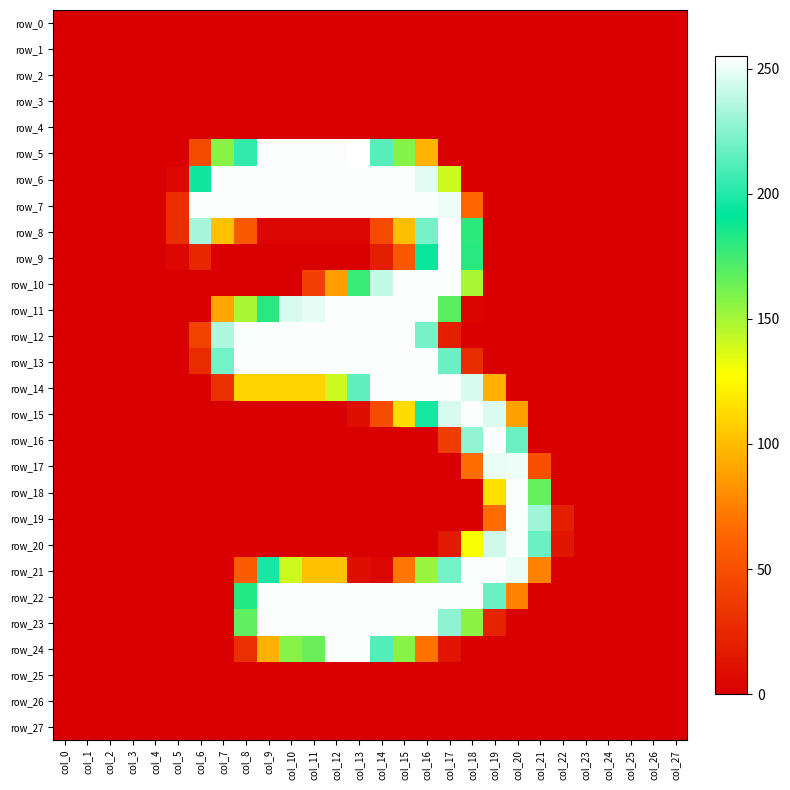

Reading left to right, what are all the values shown in this chart?

row_0: col_0=0	col_1=0	col_2=0	col_3=0	col_4=0	col_5=0	col_6=0	col_7=0	col_8=0	col_9=0	col_10=0	col_11=0	col_12=0	col_13=0	col_14=0	col_15=0	col_16=0	col_17=0	col_18=0	col_19=0	col_20=0	col_21=0	col_22=0	col_23=0	col_24=0	col_25=0	col_26=0	col_27=0
row_1: col_0=0	col_1=0	col_2=0	col_3=0	col_4=0	col_5=0	col_6=0	col_7=0	col_8=0	col_9=0	col_10=0	col_11=0	col_12=0	col_13=0	col_14=0	col_15=0	col_16=0	col_17=0	col_18=0	col_19=0	col_20=0	col_21=0	col_22=0	col_23=0	col_24=0	col_25=0	col_26=0	col_27=0
row_2: col_0=0	col_1=0	col_2=0	col_3=0	col_4=0	col_5=0	col_6=0	col_7=0	col_8=0	col_9=0	col_10=0	col_11=0	col_12=0	col_13=0	col_14=0	col_15=0	col_16=0	col_17=0	col_18=0	col_19=0	col_20=0	col_21=0	col_22=0	col_23=0	col_24=0	col_25=0	col_26=0	col_27=0
row_3: col_0=0	col_1=0	col_2=0	col_3=0	col_4=0	col_5=0	col_6=0	col_7=0	col_8=0	col_9=0	col_10=0	col_11=0	col_12=0	col_13=0	col_14=0	col_15=0	col_16=0	col_17=0	col_18=0	col_19=0	col_20=0	col_21=0	col_22=0	col_23=0	col_24=0	col_25=0	col_26=0	col_27=0
row_4: col_0=0	col_1=0	col_2=0	col_3=0	col_4=0	col_5=0	col_6=0	col_7=0	col_8=0	col_9=0	col_10=0	col_11=0	col_12=0	col_13=0	col_14=0	col_15=0	col_16=0	col_17=0	col_18=0	col_19=0	col_20=0	col_21=0	col_22=0	col_23=0	col_24=0	col_25=0	col_26=0	col_27=0
row_5: col_0=0	col_1=0	col_2=0	col_3=0	col_4=0	col_5=0	col_6=47	col_7=157	col_8=204	col_9=254	col_10=254	col_11=254	col_12=254	col_13=255	col_14=213	col_15=158	col_16=96	col_17=0	col_18=0	col_19=0	col_20=0	col_21=0	col_22=0	col_23=0	col_24=0	col_25=0	col_26=0	col_27=0
row_6: col_0=0	col_1=0	col_2=0	col_3=0	col_4=0	col_5=4	col_6=195	col_7=254	col_8=254	col_9=254	col_10=254	col_11=254	col_12=254	col_13=254	col_14=254	col_15=254	col_16=248	col_17=140	col_18=0	col_19=0	col_20=0	col_21=0	col_22=0	col_23=0	col_24=0	col_25=0	col_26=0	col_27=0
row_7: col_0=0	col_1=0	col_2=0	col_3=0	col_4=0	col_5=29	col_6=254	col_7=254	col_8=254	col_9=254	col_10=254	col_11=254	col_12=254	col_13=254	col_14=254	col_15=254	col_16=254	col_17=251	col_18=64	col_19=0	col_20=0	col_21=0	col_22=0	col_23=0	col_24=0	col_25=0	col_26=0	col_27=0
row_8: col_0=0	col_1=0	col_2=0	col_3=0	col_4=0	col_5=29	col_6=233	col_7=102	col_8=55	col_9=4	col_10=4	col_11=4	col_12=4	col_13=4	col_14=46	col_15=101	col_16=221	col_17=254	col_18=180	col_19=0	col_20=0	col_21=0	col_22=0	col_23=0	col_24=0	col_25=0	col_26=0	col_27=0
row_9: col_0=0	col_1=0	col_2=0	col_3=0	col_4=0	col_5=5	col_6=25	col_7=0	col_8=0	col_9=0	col_10=0	col_11=0	col_12=0	col_13=0	col_14=20	col_15=54	col_16=193	col_17=254	col_18=181	col_19=0	col_20=0	col_21=0	col_22=0	col_23=0	col_24=0	col_25=0	col_26=0	col_27=0
row_10: col_0=0	col_1=0	col_2=0	col_3=0	col_4=0	col_5=0	col_6=0	col_7=0	col_8=0	col_9=0	col_10=0	col_11=40	col_12=87	col_13=177	col_14=240	col_15=254	col_16=254	col_17=254	col_18=149	col_19=0	col_20=0	col_21=0	col_22=0	col_23=0	col_24=0	col_25=0	col_26=0	col_27=0
row_11: col_0=0	col_1=0	col_2=0	col_3=0	col_4=0	col_5=0	col_6=0	col_7=91	col_8=149	col_9=181	col_10=245	col_11=249	col_12=254	col_13=254	col_14=254	col_15=254	col_16=254	col_17=168	col_18=3	col_19=0	col_20=0	col_21=0	col_22=0	col_23=0	col_24=0	col_25=0	col_26=0	col_27=0
row_12: col_0=0	col_1=0	col_2=0	col_3=0	col_4=0	col_5=0	col_6=42	col_7=235	col_8=254	col_9=254	col_10=254	col_11=254	col_12=254	col_13=254	col_14=254	col_15=254	col_16=221	col_17=20	col_18=0	col_19=0	col_20=0	col_21=0	col_22=0	col_23=0	col_24=0	col_25=0	col_26=0	col_27=0
row_13: col_0=0	col_1=0	col_2=0	col_3=0	col_4=0	col_5=0	col_6=28	col_7=220	col_8=254	col_9=254	col_10=254	col_11=254	col_12=254	col_13=254	col_14=254	col_15=254	col_16=254	col_17=218	col_18=28	col_19=0	col_20=0	col_21=0	col_22=0	col_23=0	col_24=0	col_25=0	col_26=0	col_27=0
row_14: col_0=0	col_1=0	col_2=0	col_3=0	col_4=0	col_5=0	col_6=0	col_7=31	col_8=110	col_9=110	col_10=110	col_11=110	col_12=140	col_13=215	col_14=254	col_15=254	col_16=254	col_17=254	col_18=245	col_19=95	col_20=0	col_21=0	col_22=0	col_23=0	col_24=0	col_25=0	col_26=0	col_27=0
row_15: col_0=0	col_1=0	col_2=0	col_3=0	col_4=0	col_5=0	col_6=0	col_7=0	col_8=0	col_9=0	col_10=0	col_11=0	col_12=0	col_13=9	col_14=48	col_15=113	col_16=196	col_17=245	col_18=254	col_19=246	col_20=89	col_21=0	col_22=0	col_23=0	col_24=0	col_25=0	col_26=0	col_27=0
row_16: col_0=0	col_1=0	col_2=0	col_3=0	col_4=0	col_5=0	col_6=0	col_7=0	col_8=0	col_9=0	col_10=0	col_11=0	col_12=0	col_13=0	col_14=0	col_15=0	col_16=0	col_17=38	col_18=228	col_19=254	col_20=218	col_21=0	col_22=0	col_23=0	col_24=0	col_25=0	col_26=0	col_27=0
row_17: col_0=0	col_1=0	col_2=0	col_3=0	col_4=0	col_5=0	col_6=0	col_7=0	col_8=0	col_9=0	col_10=0	col_11=0	col_12=0	col_13=0	col_14=0	col_15=0	col_16=0	col_17=0	col_18=67	col_19=250	col_20=251	col_21=50	col_22=0	col_23=0	col_24=0	col_25=0	col_26=0	col_27=0
row_18: col_0=0	col_1=0	col_2=0	col_3=0	col_4=0	col_5=0	col_6=0	col_7=0	col_8=0	col_9=0	col_10=0	col_11=0	col_12=0	col_13=0	col_14=0	col_15=0	col_16=0	col_17=0	col_18=0	col_19=115	col_20=254	col_21=166	col_22=0	col_23=0	col_24=0	col_25=0	col_26=0	col_27=0
row_19: col_0=0	col_1=0	col_2=0	col_3=0	col_4=0	col_5=0	col_6=0	col_7=0	col_8=0	col_9=0	col_10=0	col_11=0	col_12=0	col_13=0	col_14=0	col_15=0	col_16=0	col_17=0	col_18=0	col_19=66	col_20=254	col_21=231	col_22=19	col_23=0	col_24=0	col_25=0	col_26=0	col_27=0
row_20: col_0=0	col_1=0	col_2=0	col_3=0	col_4=0	col_5=0	col_6=0	col_7=0	col_8=0	col_9=0	col_10=0	col_11=0	col_12=0	col_13=0	col_14=0	col_15=0	col_16=0	col_17=17	col_18=129	col_19=243	col_20=254	col_21=218	col_22=14	col_23=0	col_24=0	col_25=0	col_26=0	col_27=0
row_21: col_0=0	col_1=0	col_2=0	col_3=0	col_4=0	col_5=0	col_6=0	col_7=0	col_8=57	col_9=197	col_10=140	col_11=102	col_12=102	col_13=10	col_14=5	col_15=71	col_16=153	col_17=220	col_18=254	col_19=254	col_20=250	col_21=76	col_22=0	col_23=0	col_24=0	col_25=0	col_26=0	col_27=0
row_22: col_0=0	col_1=0	col_2=0	col_3=0	col_4=0	col_5=0	col_6=0	col_7=0	col_8=182	col_9=254	col_10=254	col_11=254	col_12=254	col_13=254	col_14=254	col_15=254	col_16=254	col_17=254	col_18=254	col_19=218	col_20=76	col_21=0	col_22=0	col_23=0	col_24=0	col_25=0	col_26=0	col_27=0
row_23: col_0=0	col_1=0	col_2=0	col_3=0	col_4=0	col_5=0	col_6=0	col_7=0	col_8=167	col_9=254	col_10=254	col_11=254	col_12=254	col_13=254	col_14=254	col_15=254	col_16=254	col_17=227	col_18=156	col_19=22	col_20=0	col_21=0	col_22=0	col_23=0	col_24=0	col_25=0	col_26=0	col_27=0
row_24: col_0=0	col_1=0	col_2=0	col_3=0	col_4=0	col_5=0	col_6=0	col_7=0	col_8=30	col_9=95	col_10=157	col_11=165	col_12=254	col_13=254	col_14=212	col_15=157	col_16=69	col_17=13	col_18=0	col_19=0	col_20=0	col_21=0	col_22=0	col_23=0	col_24=0	col_25=0	col_26=0	col_27=0
row_25: col_0=0	col_1=0	col_2=0	col_3=0	col_4=0	col_5=0	col_6=0	col_7=0	col_8=0	col_9=0	col_10=0	col_11=0	col_12=0	col_13=0	col_14=0	col_15=0	col_16=0	col_17=0	col_18=0	col_19=0	col_20=0	col_21=0	col_22=0	col_23=0	col_24=0	col_25=0	col_26=0	col_27=0
row_26: col_0=0	col_1=0	col_2=0	col_3=0	col_4=0	col_5=0	col_6=0	col_7=0	col_8=0	col_9=0	col_10=0	col_11=0	col_12=0	col_13=0	col_14=0	col_15=0	col_16=0	col_17=0	col_18=0	col_19=0	col_20=0	col_21=0	col_22=0	col_23=0	col_24=0	col_25=0	col_26=0	col_27=0
row_27: col_0=0	col_1=0	col_2=0	col_3=0	col_4=0	col_5=0	col_6=0	col_7=0	col_8=0	col_9=0	col_10=0	col_11=0	col_12=0	col_13=0	col_14=0	col_15=0	col_16=0	col_17=0	col_18=0	col_19=0	col_20=0	col_21=0	col_22=0	col_23=0	col_24=0	col_25=0	col_26=0	col_27=0